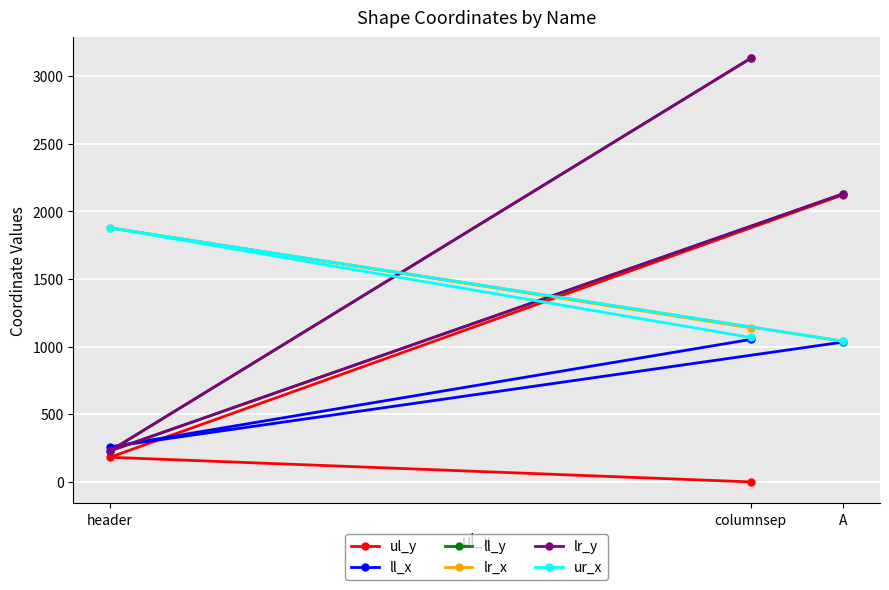

What is the maximum value shown in the chart?

3131